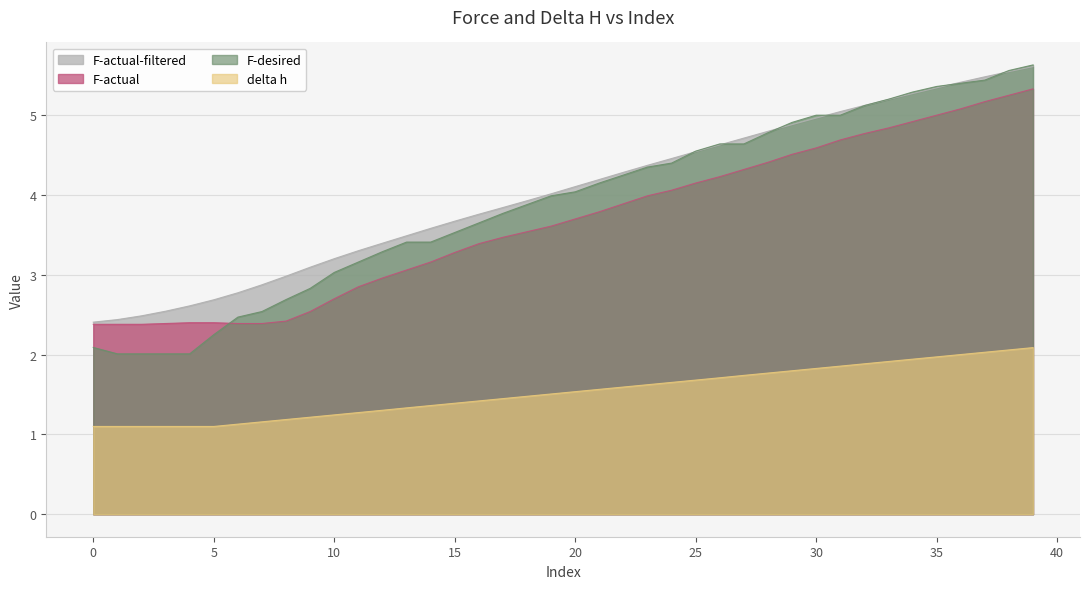

Which series has the largest total across all categories?

F-actual-filtered